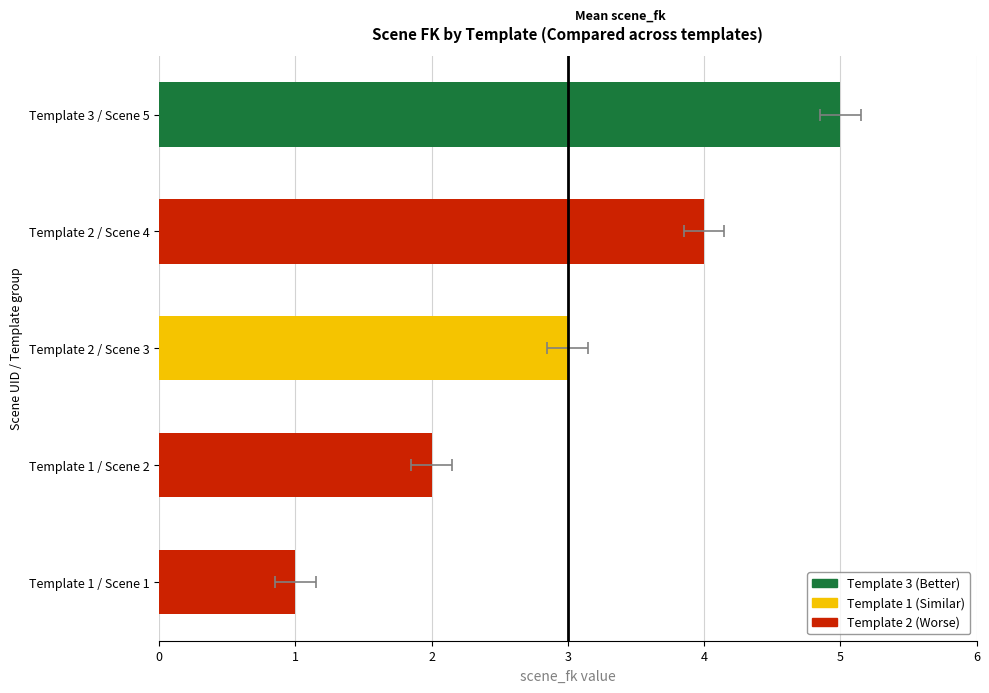

True or false: the data shows 4 at Template 2 / Scene 4.

True